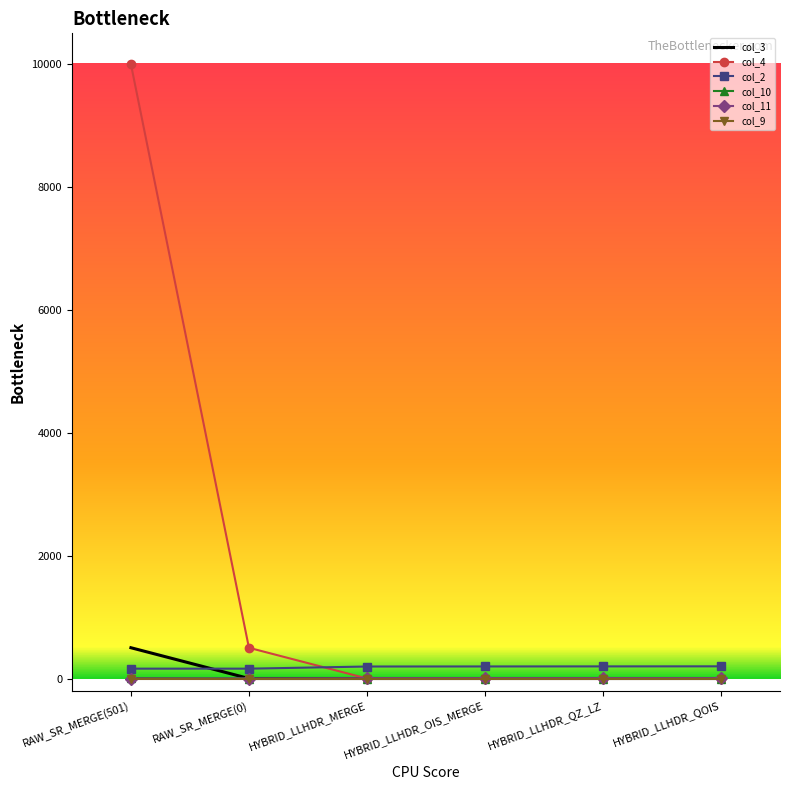

True or false: col_2 and col_11 intersect in this chart.

False